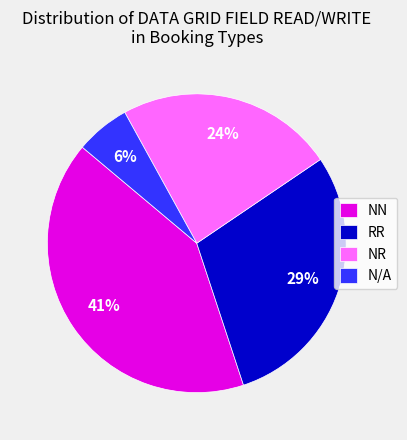

Do NN and RR together represent more than half of the pie?

Yes